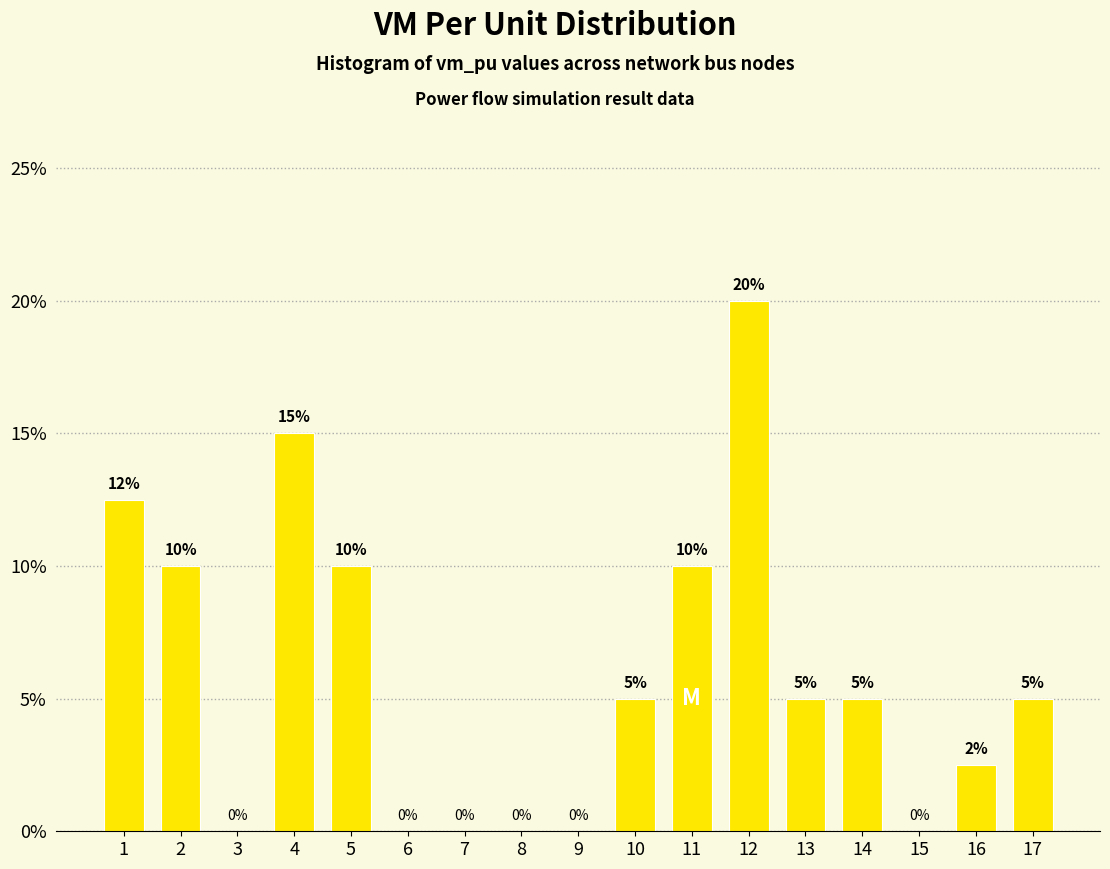

What is the maximum value shown in the chart?

20.0